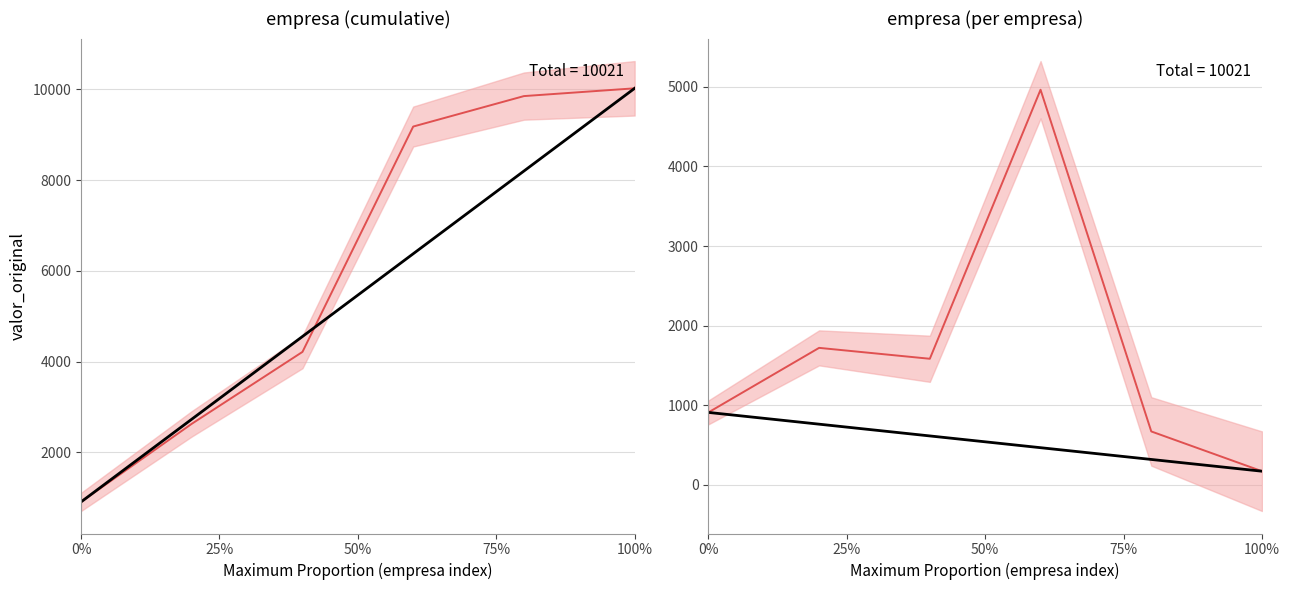

True or false: cumulative valor_original and valor_original cross at least once.

False